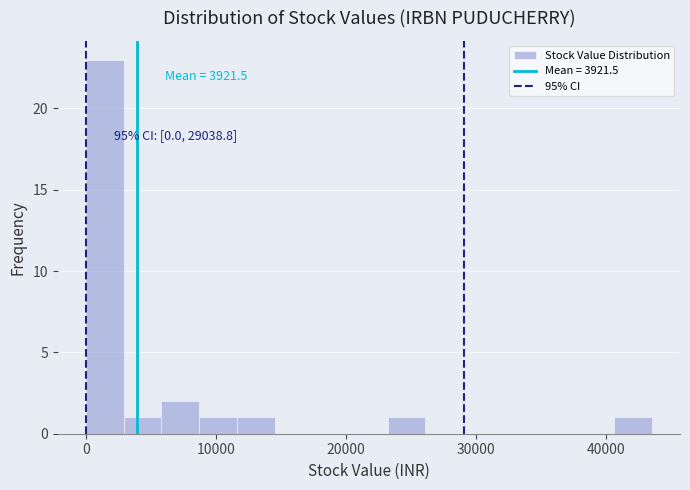

Read against the x-axis, roughly where is the centre of the tallest bar?

1000